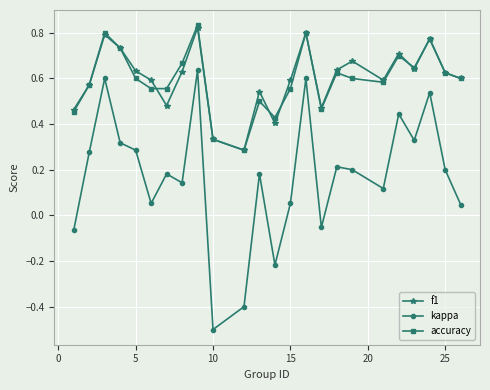

Is this an area chart (filled region under the line)?

No